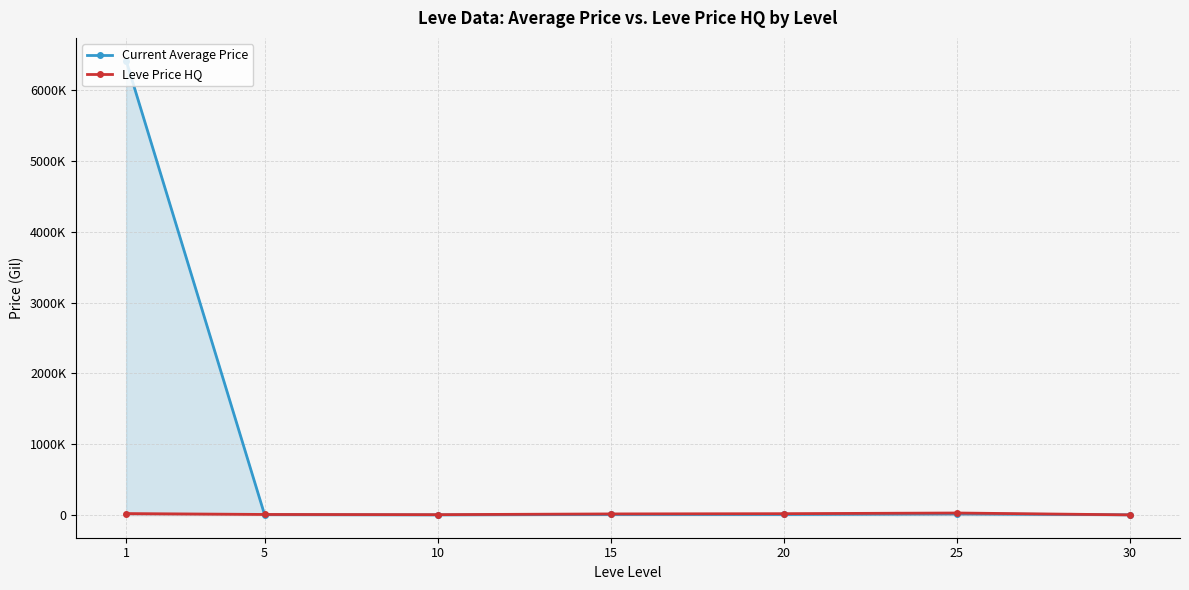

What value does the Leve Price HQ series have at 30?

2000.0